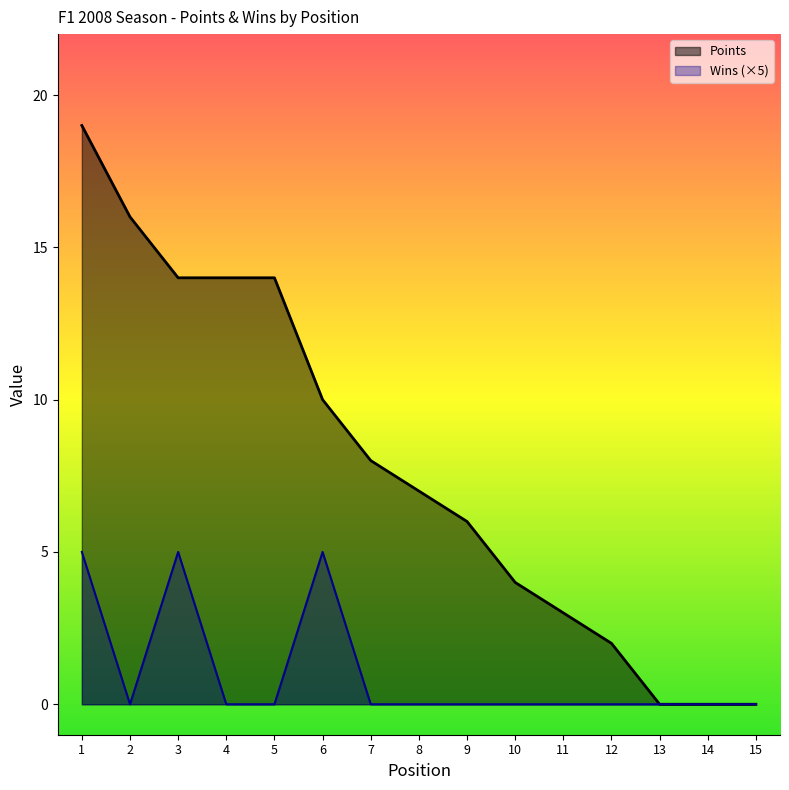

How many lines are shown in the chart?

2